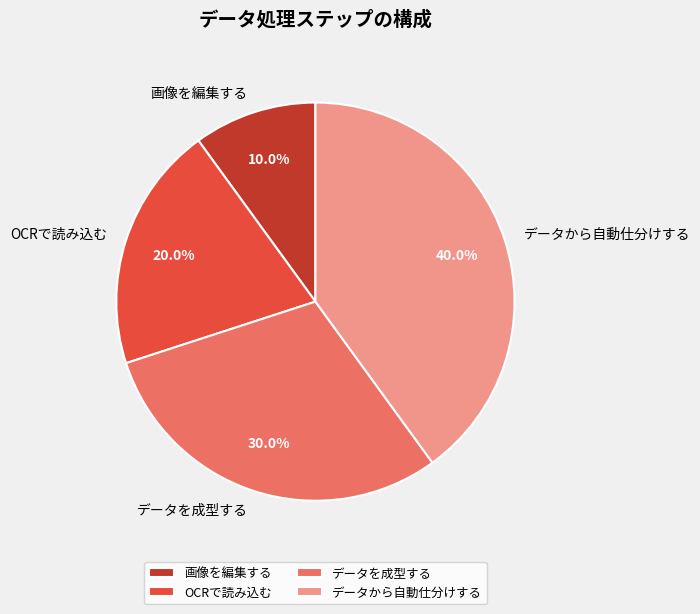

To the nearest percent, what percentage of the pie is データを成型する?

30%